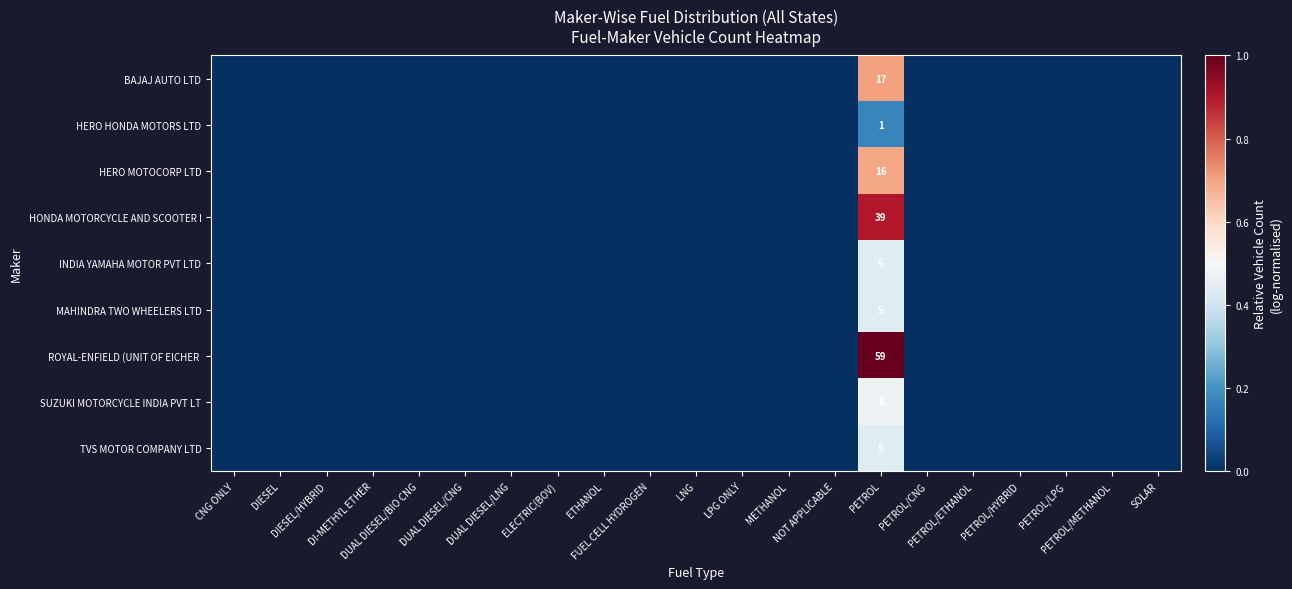

Where is TVS MOTOR COMPANY LTD nearest to the value 0?

CNG ONLY